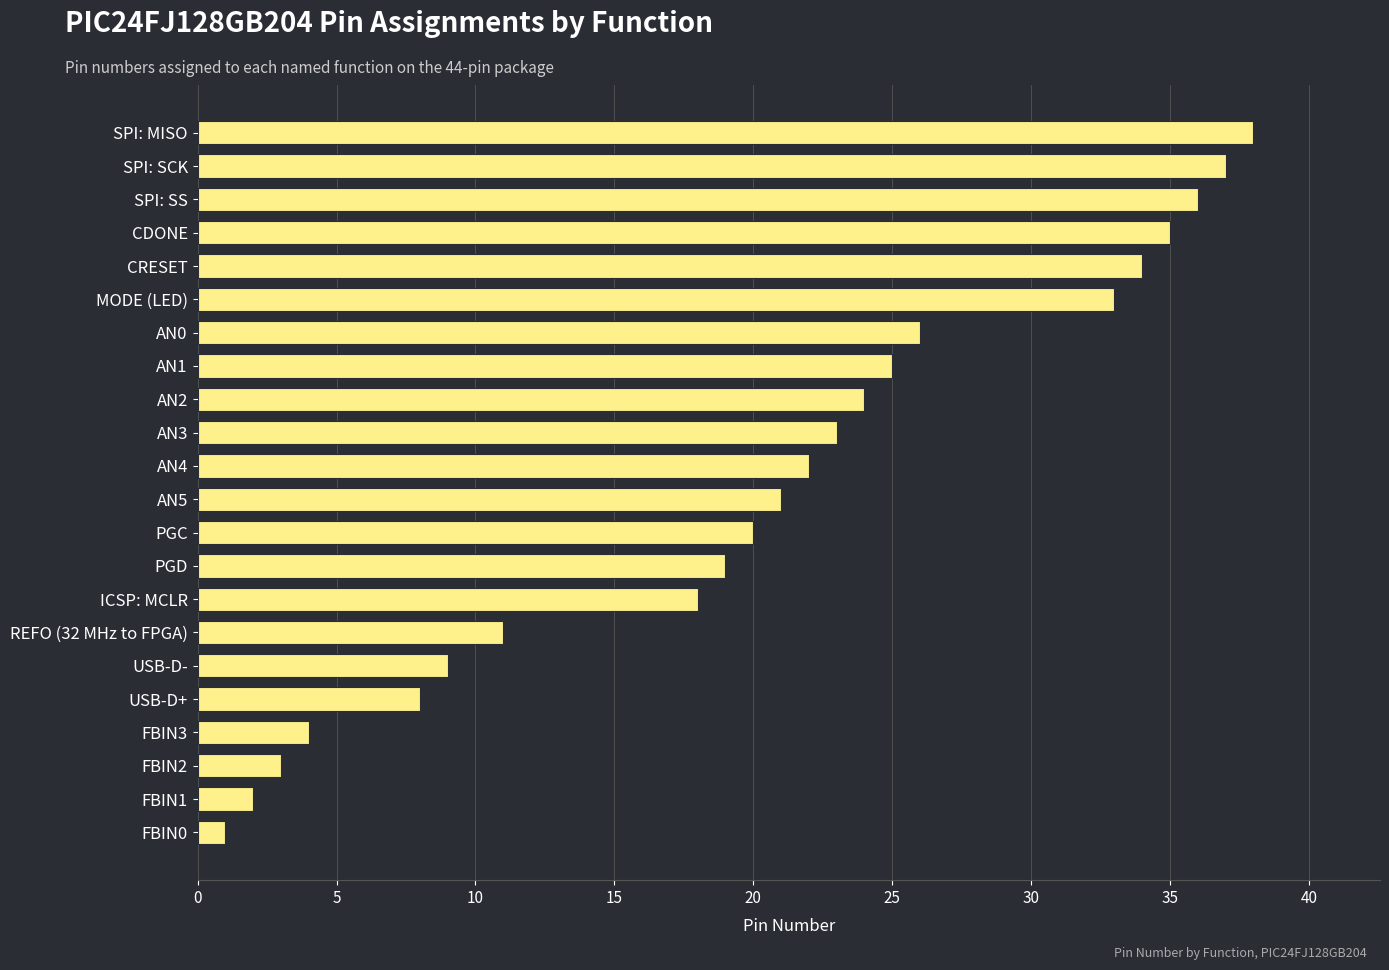

The chart shows a value of 38 at AN1. True or false?

False